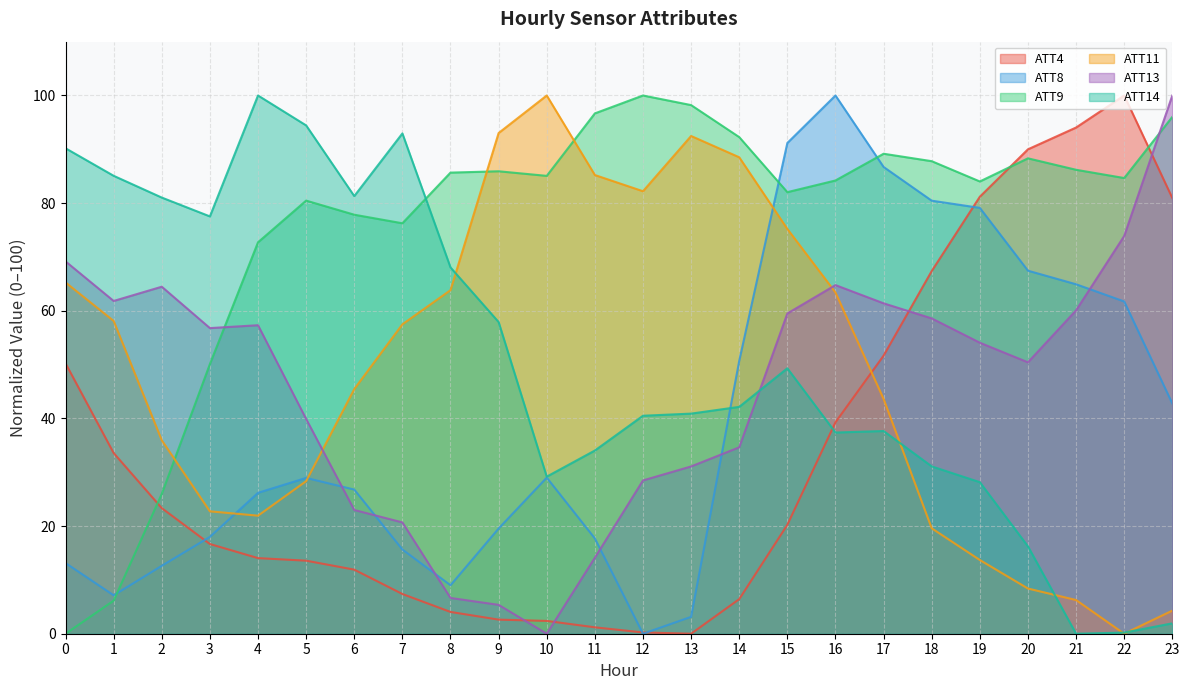

What value does the ATT9 series have at 18?

87.8